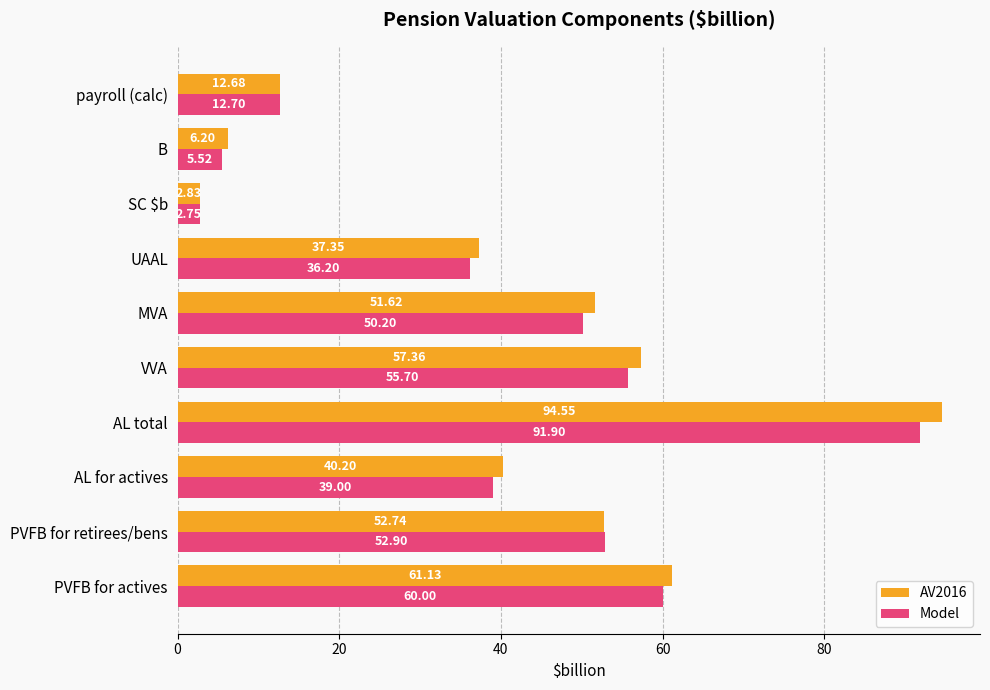

What is the total value across all series at B?

11.7